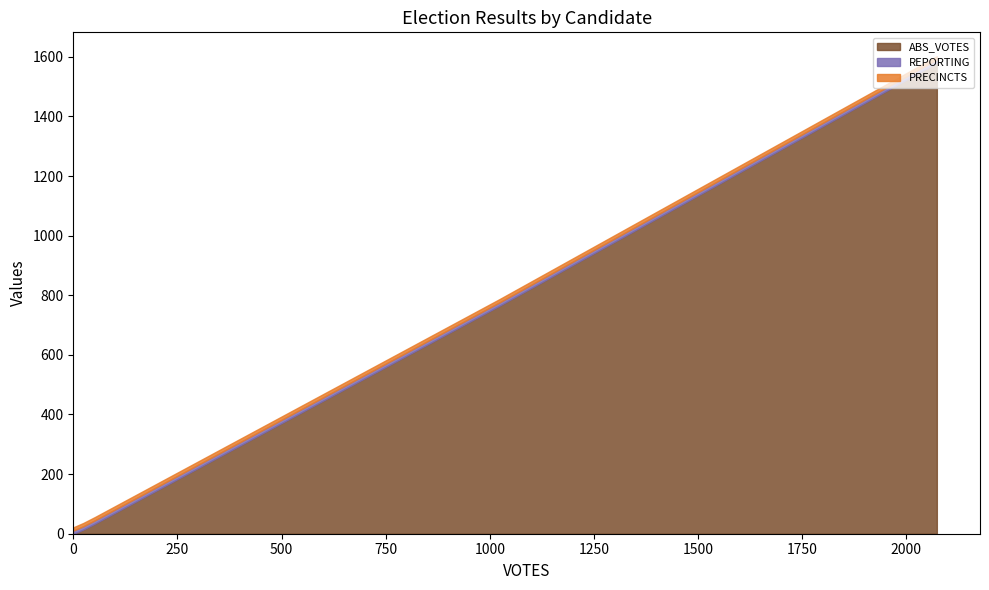

True or false: REPORTING and PRECINCTS cross at least once.

False